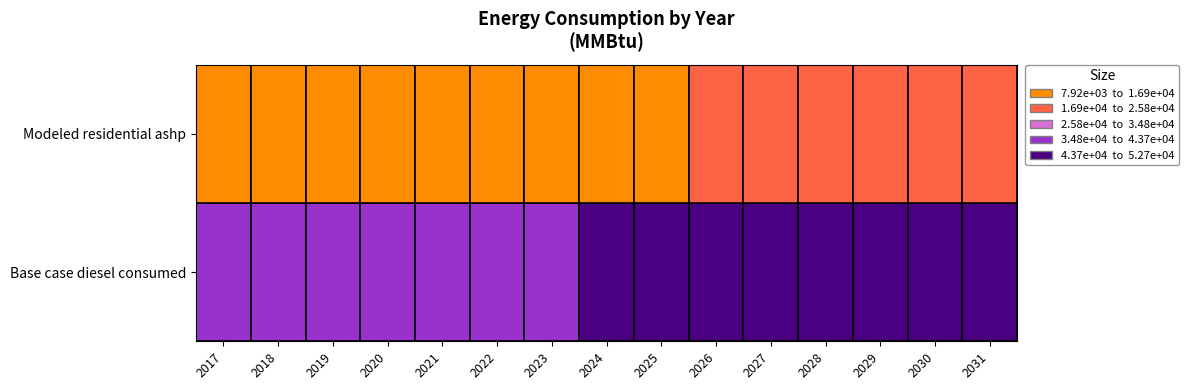

Where is Base case diesel consumed nearest to the value 44655?

2024